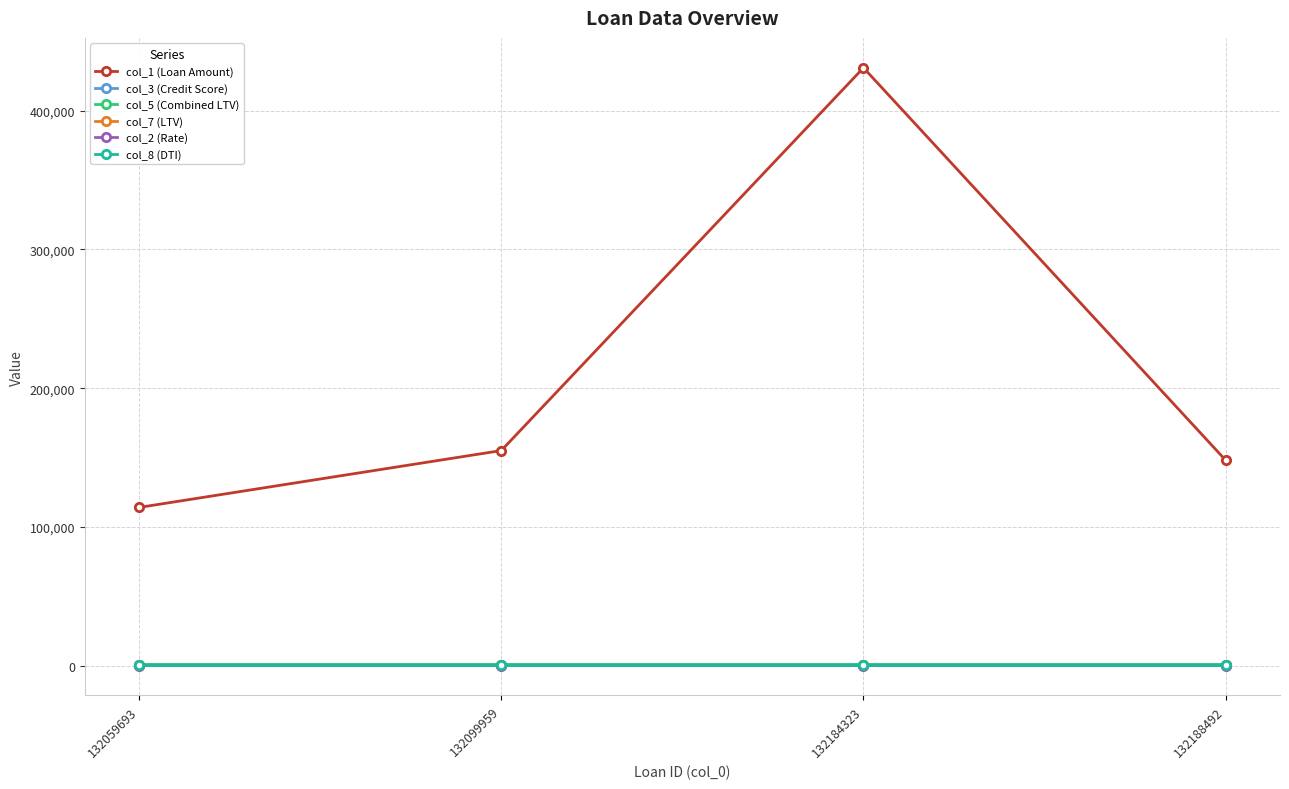

Which series has the widest spread of values?

col_1 (Loan Amount)